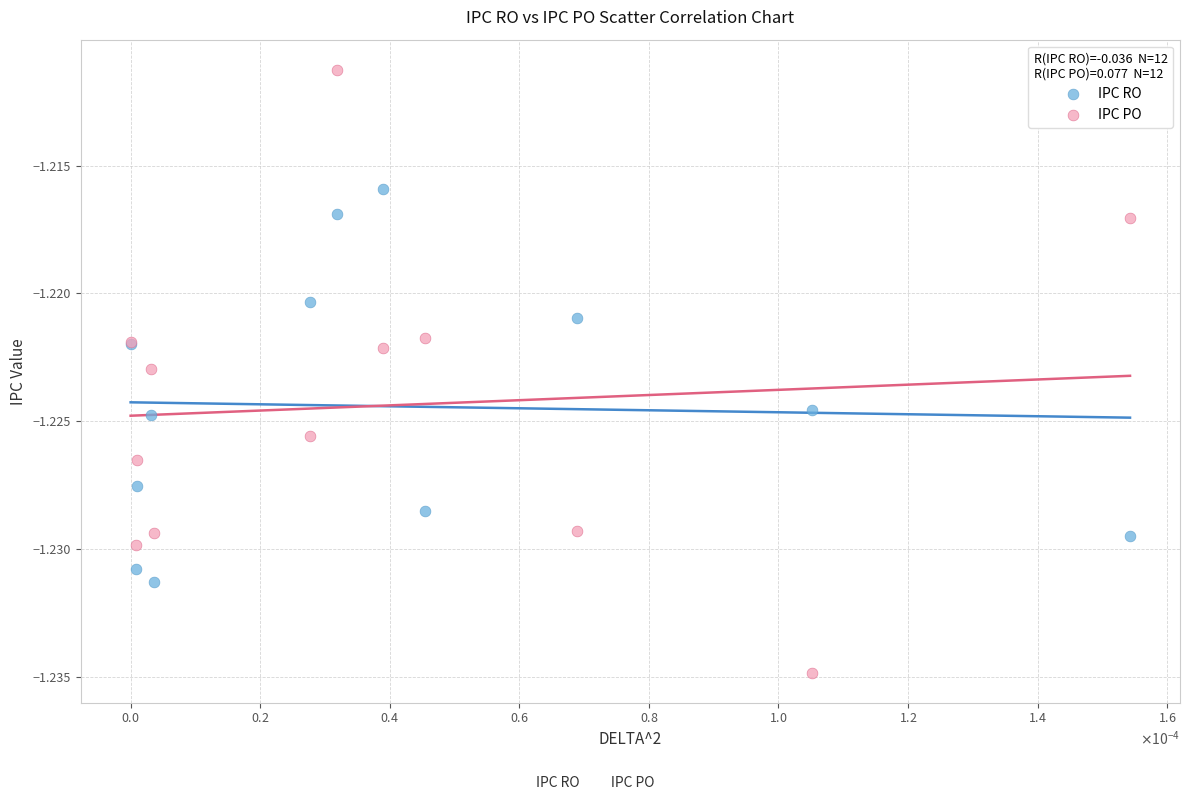

Which series has the widest spread of Y values?

IPC PO